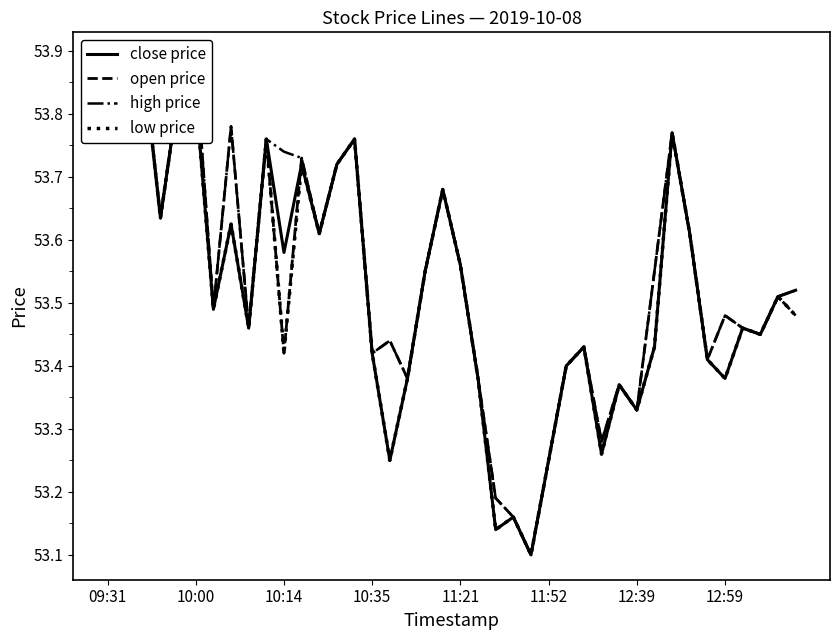

The low price series shows 53.1 at 22. True or false?

True